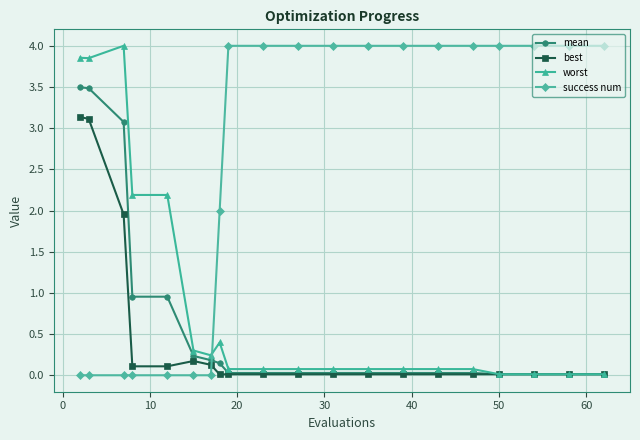

What is the difference between the second highest and second lowest values in the mean series?

3.5